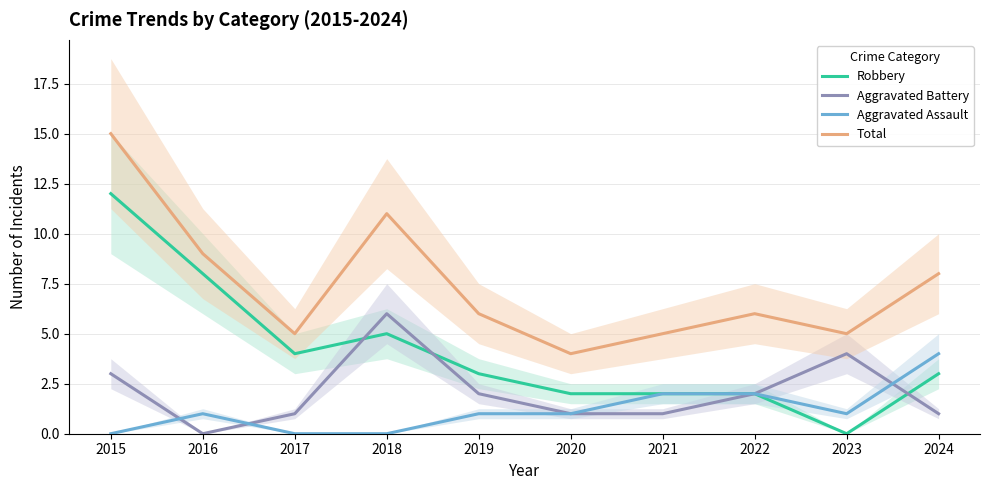

Reading left to right, what are all the values shown in this chart?

Robbery: 12	8	4	5	3	2	2	2	0	3
Aggravated Battery: 3	0	1	6	2	1	1	2	4	1
Aggravated Assault: 0	1	0	0	1	1	2	2	1	4
Total: 15	9	5	11	6	4	5	6	5	8